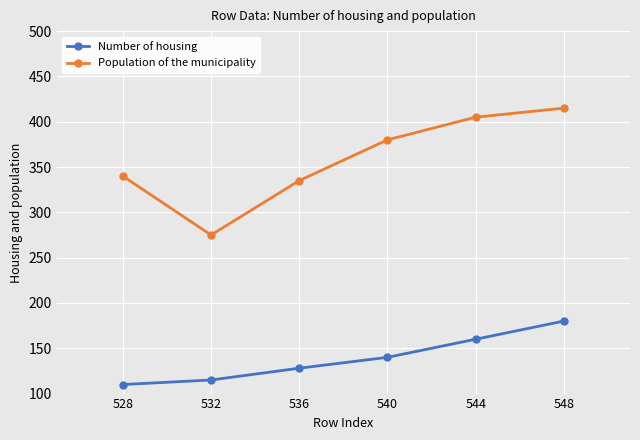

List the series in order of their overall mean, lowest first.

Number of housing, Population of the municipality